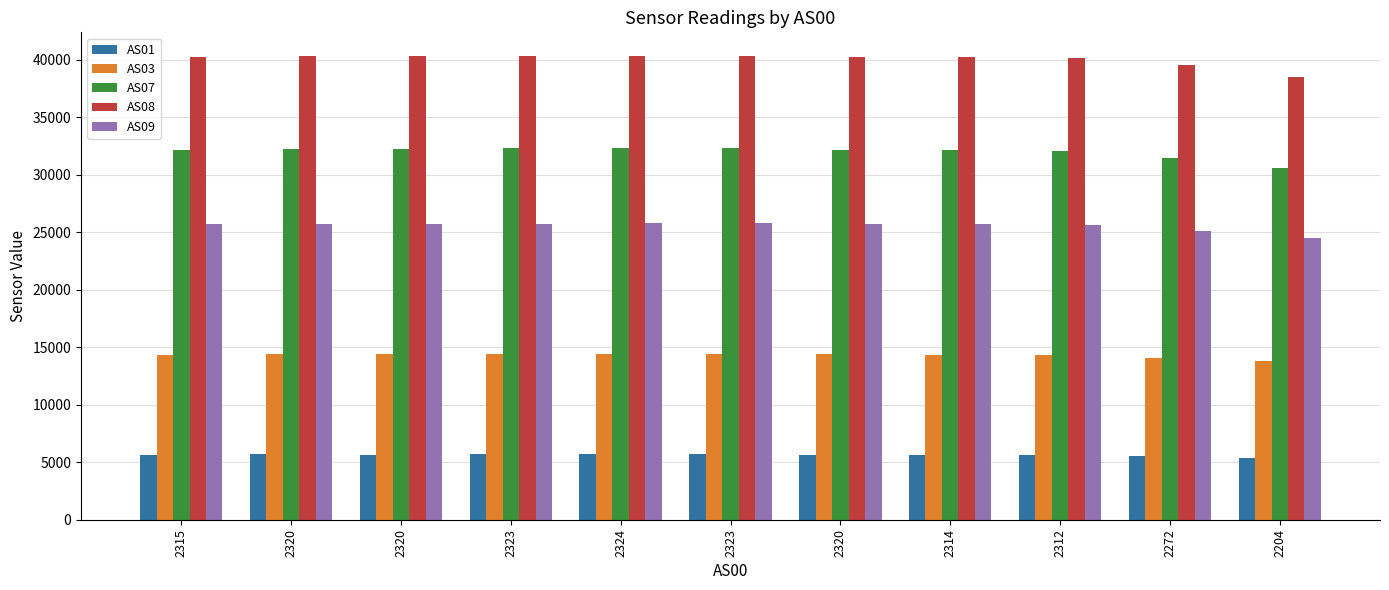

Reading left to right, what are all the values shown in this chart?

AS01: 5661	5676	5673	5685	5686	5687	5667	5656	5653	5547	5410
AS03: 14369	14394	14388	14404	14399	14409	14382	14365	14345	14103	13827
AS07: 32170	32262	32255	32297	32299	32300	32200	32133	32098	31469	30622
AS08: 40229	40347	40329	40376	40351	40366	40292	40234	40188	39528	38491
AS09: 25684	25764	25736	25763	25795	25789	25735	25686	25674	25152	24492